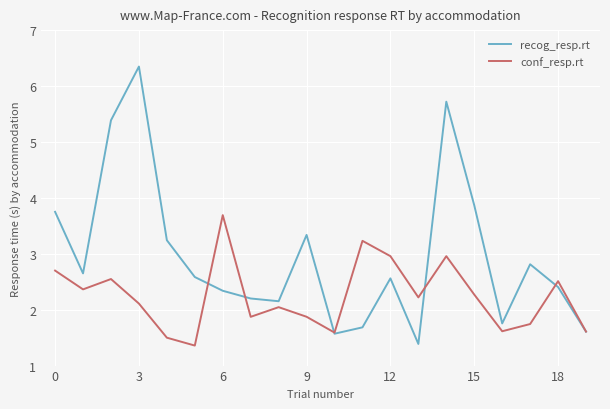

What is the difference between the maximum and second lowest values in the conf_resp.rt series?

2.2